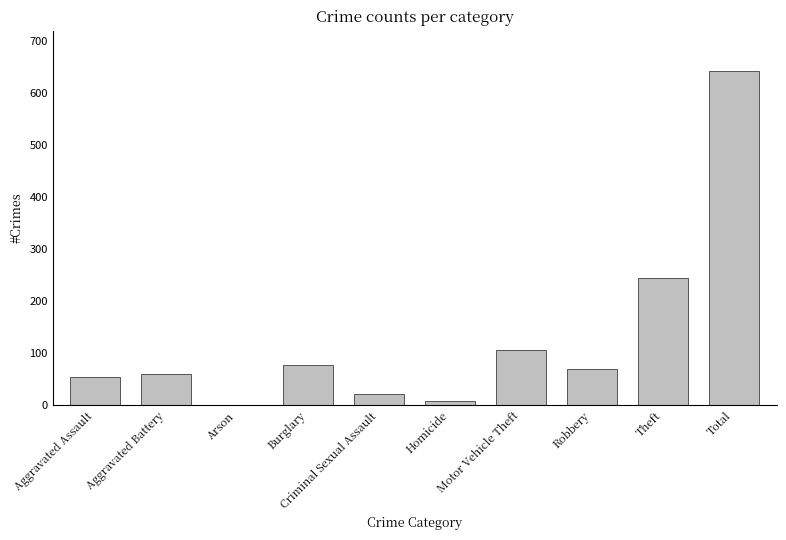

What is the maximum value shown in the chart?

643